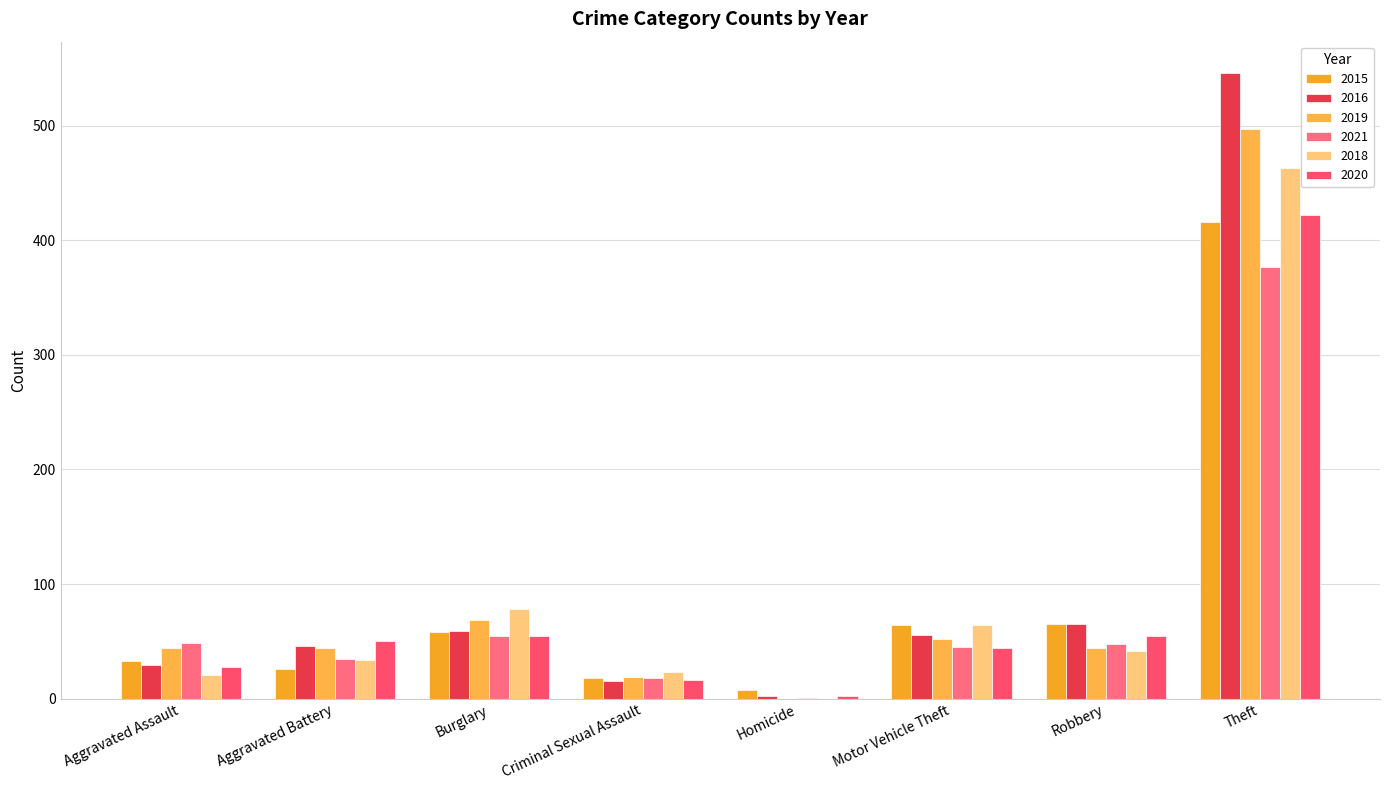

How many groups of bars are there?

8